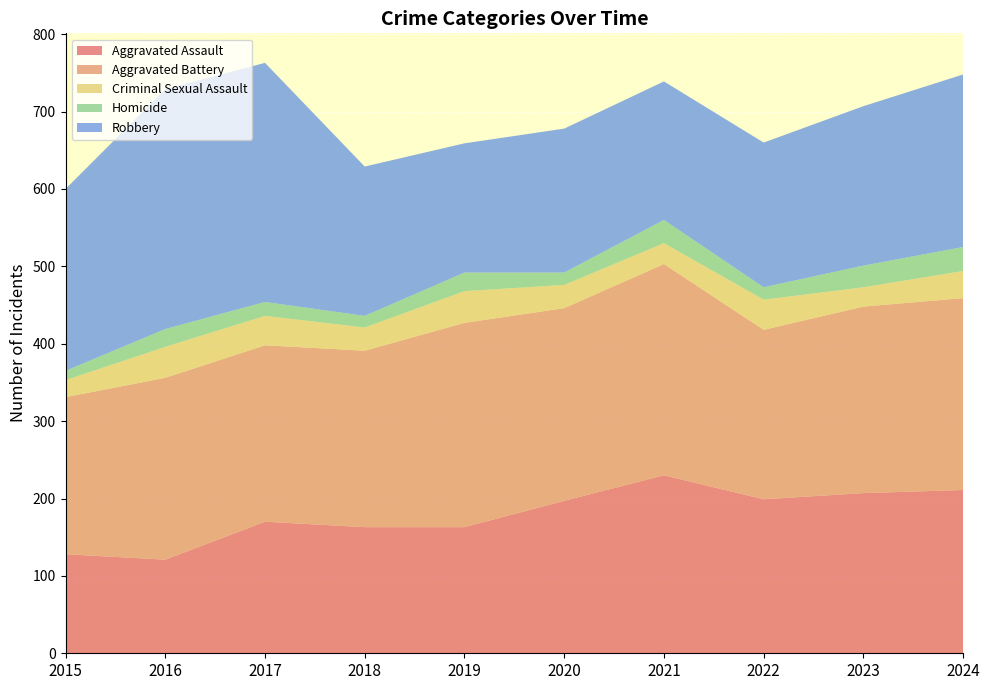

Reading right to left, extract all data points from this chart.

Aggravated Assault: 2024=211	2023=207	2022=199	2021=230	2020=197	2019=163	2018=163	2017=170	2016=121	2015=128
Aggravated Battery: 2024=248	2023=241	2022=219	2021=273	2020=249	2019=264	2018=228	2017=228	2016=235	2015=203
Criminal Sexual Assault: 2024=35	2023=25	2022=39	2021=27	2020=30	2019=41	2018=30	2017=38	2016=40	2015=22
Homicide: 2024=31	2023=28	2022=16	2021=30	2020=16	2019=24	2018=15	2017=18	2016=23	2015=12
Robbery: 2024=223	2023=206	2022=187	2021=179	2020=186	2019=167	2018=193	2017=309	2016=310	2015=235